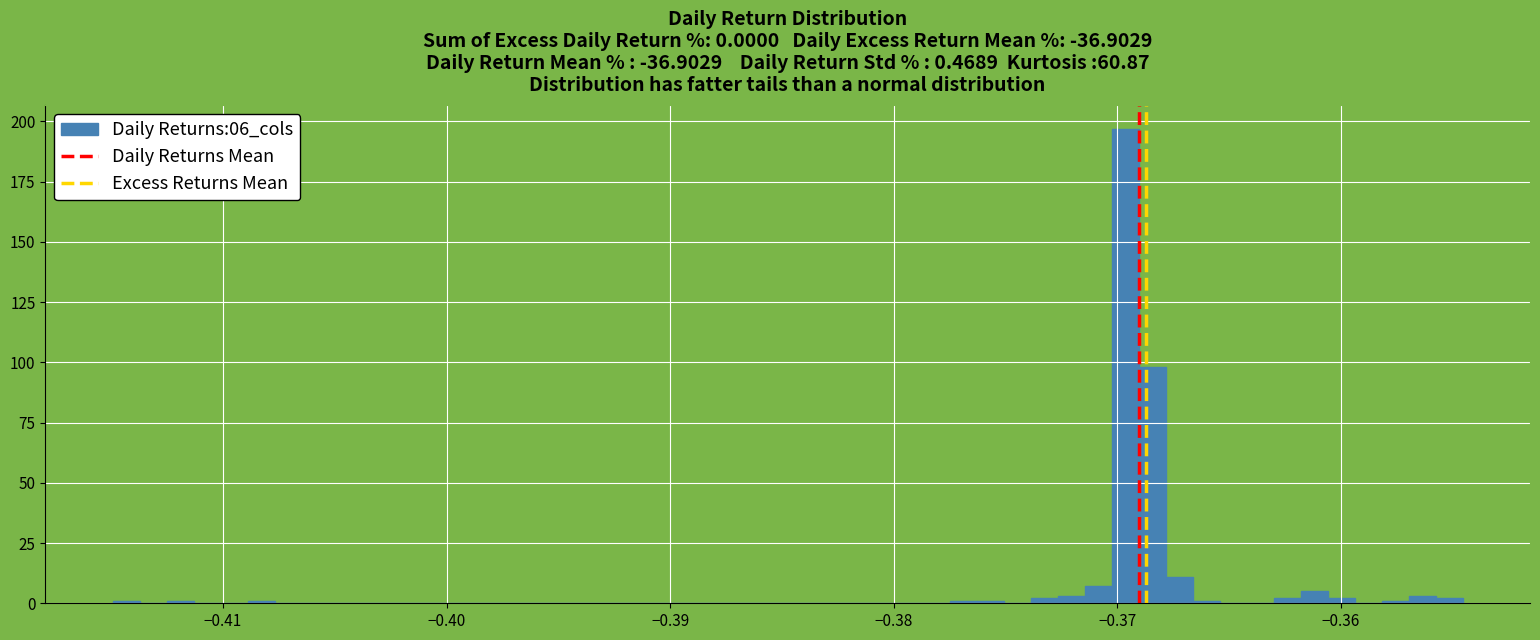

Read against the x-axis, roughly where is the centre of the tallest bar?

-0.370